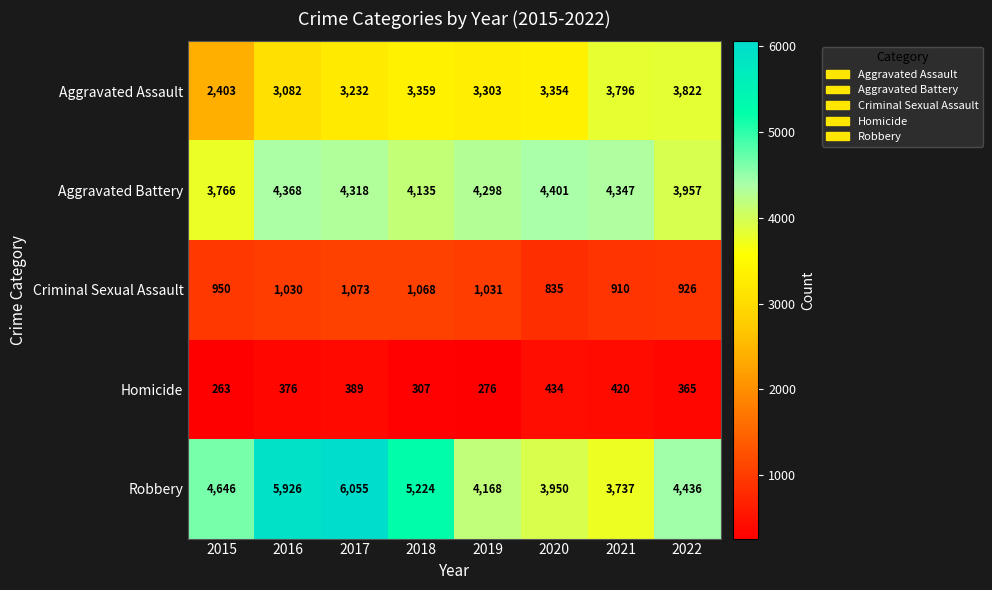

The Aggravated Battery series shows 4135 at 2018. True or false?

True